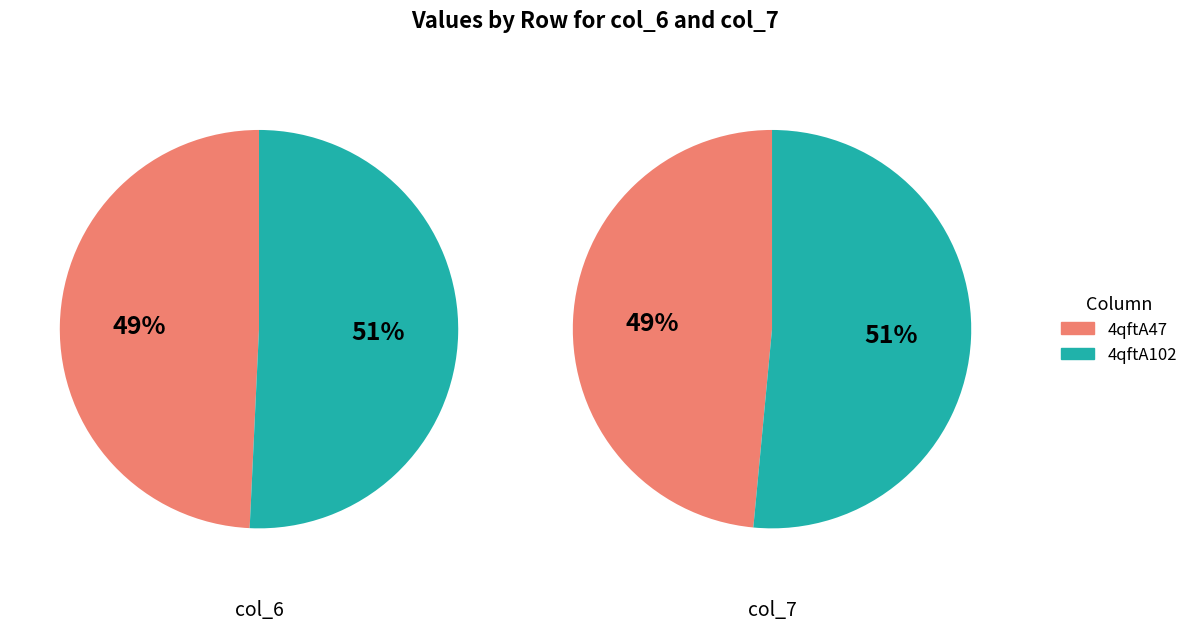

Do col_7 and col_6 together represent more than half of the pie?

Yes